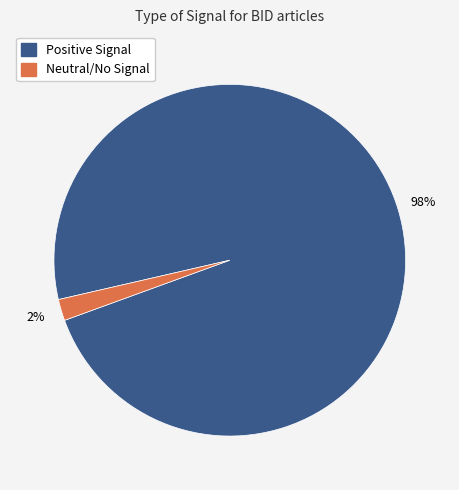

Is there any slice that represents more than half of the pie?

Yes